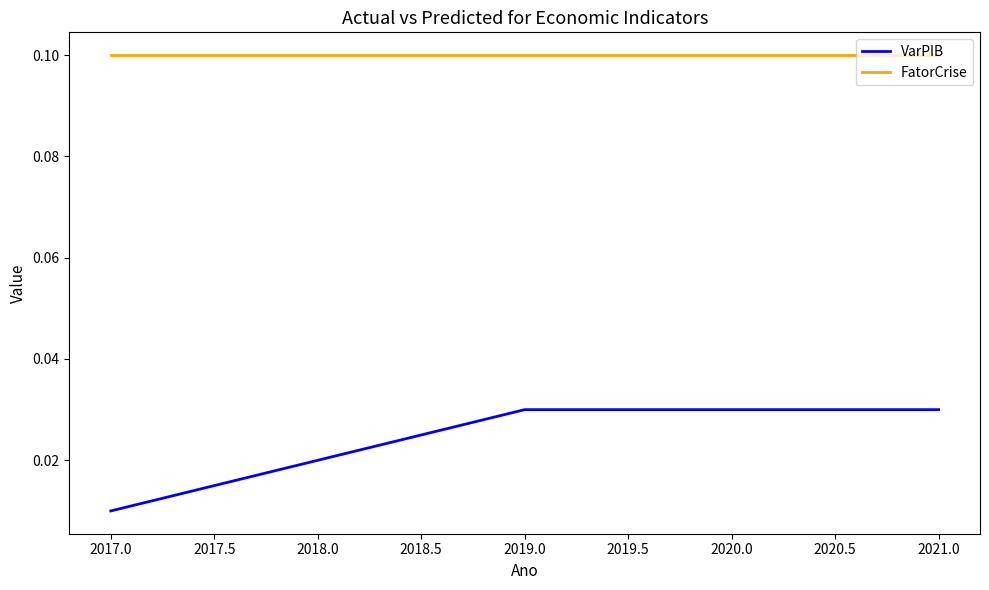

Where is VarPIB nearest to the value 0?

2017.0